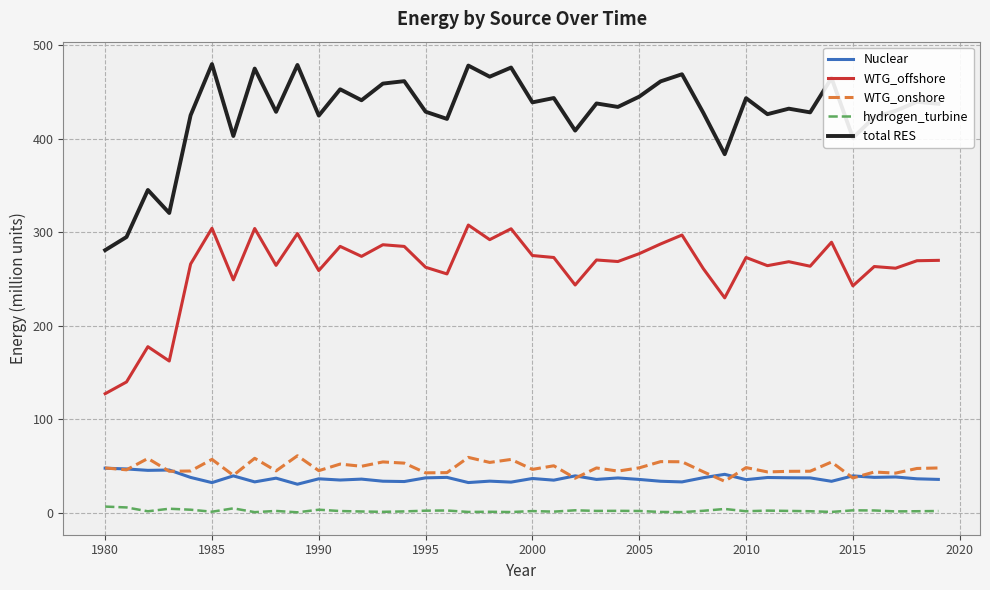

Which series has the largest total across all categories?

total RES